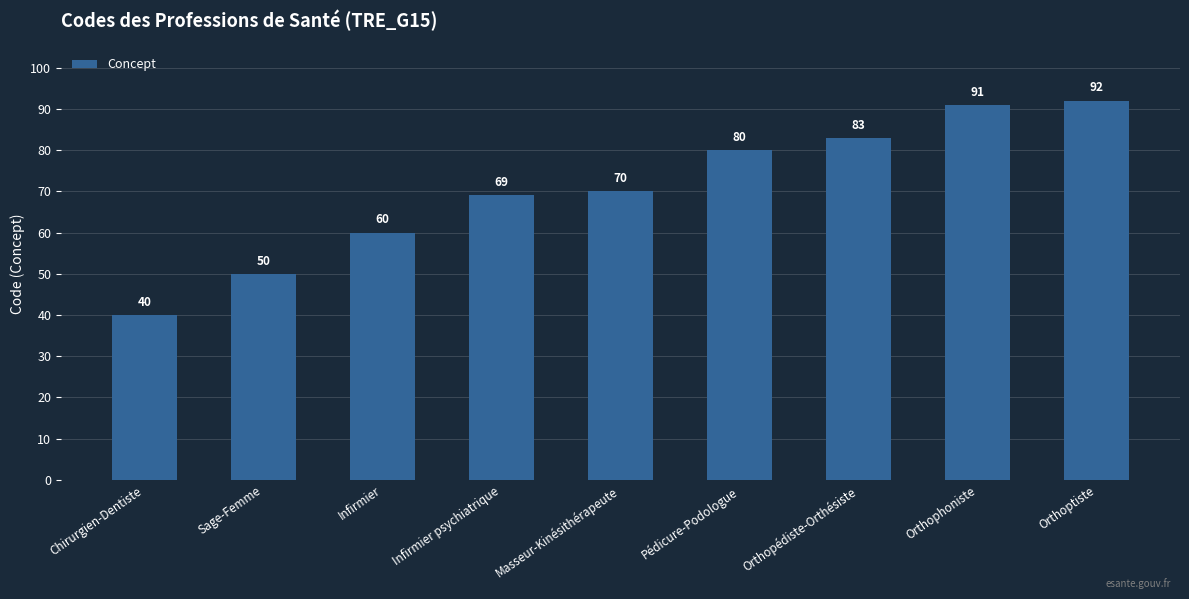

What is the difference between the maximum and minimum values?

52